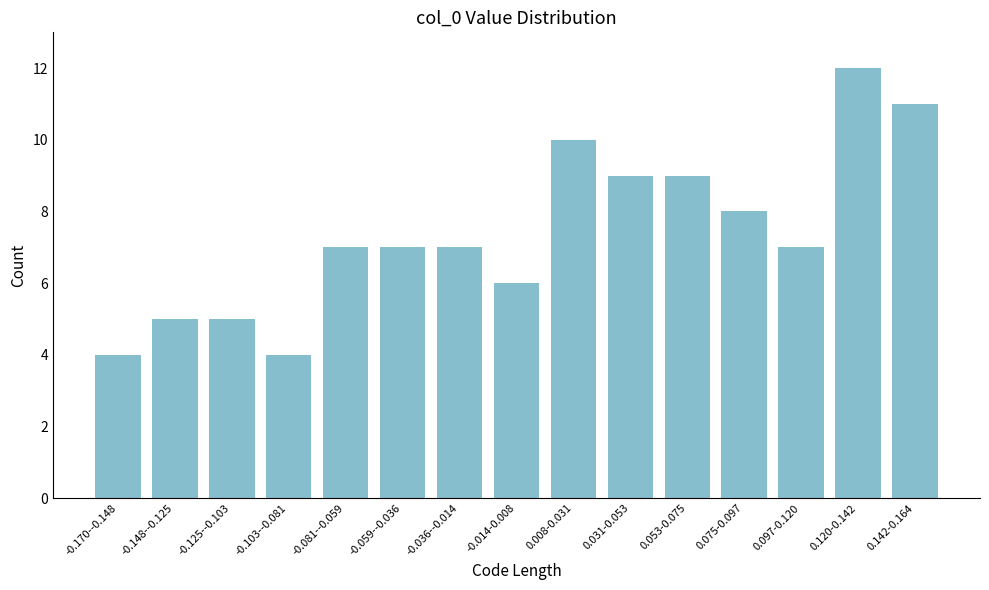

Reading right to left, transcribe all the data shown in this chart.

11	12	7	8	9	9	10	6	7	7	7	4	5	5	4